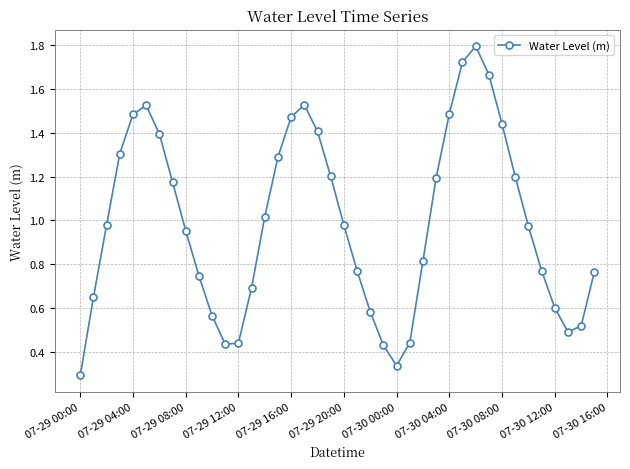

How many interior local peaks (higher than both neighbors) does the data have?

3